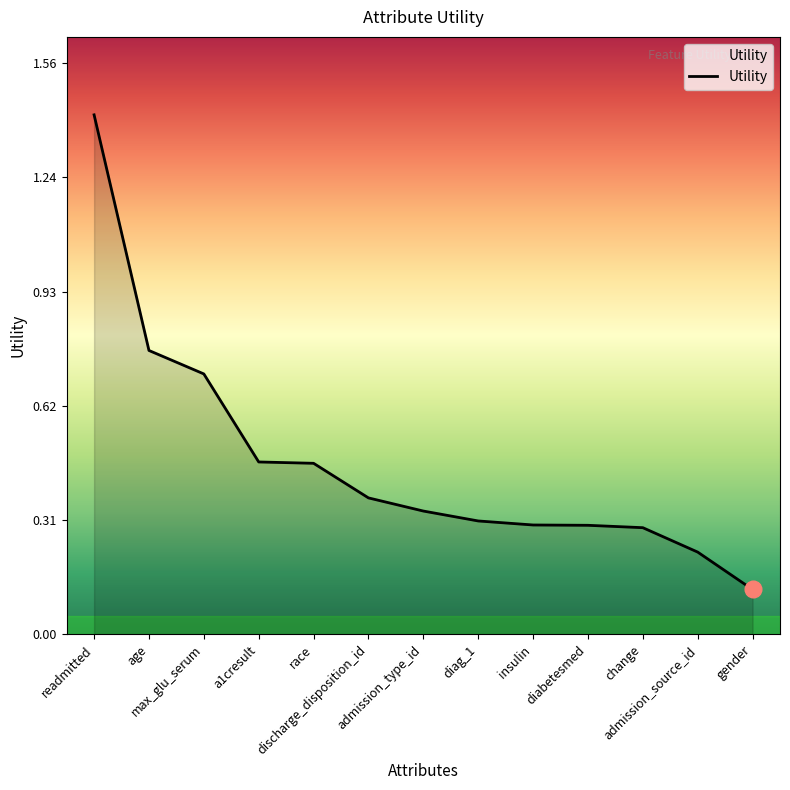

At which label is the value closest to 0?

gender